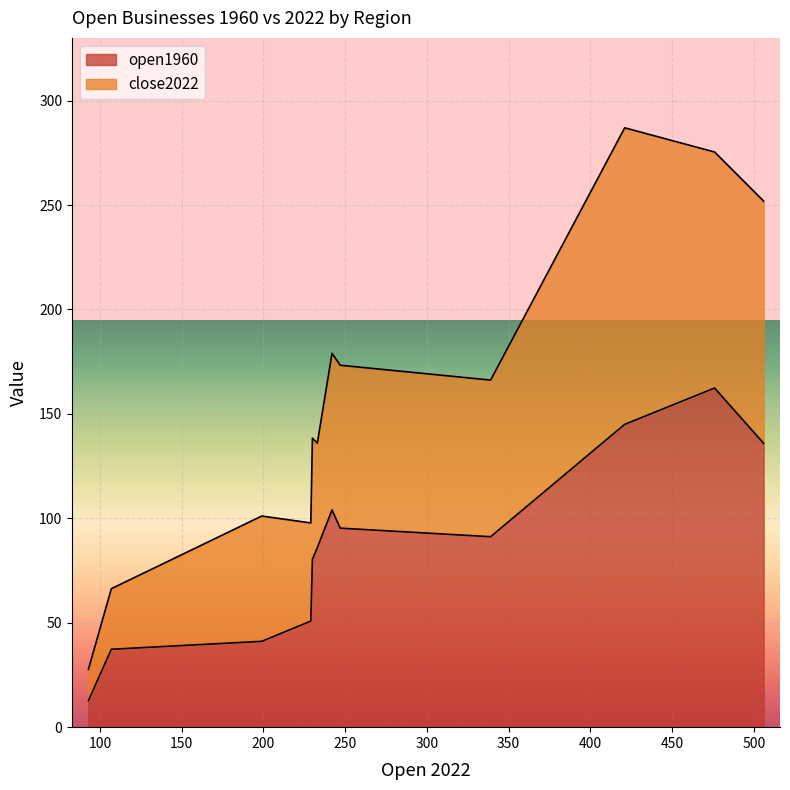

Does the chart display data point markers on the line(s)?

No